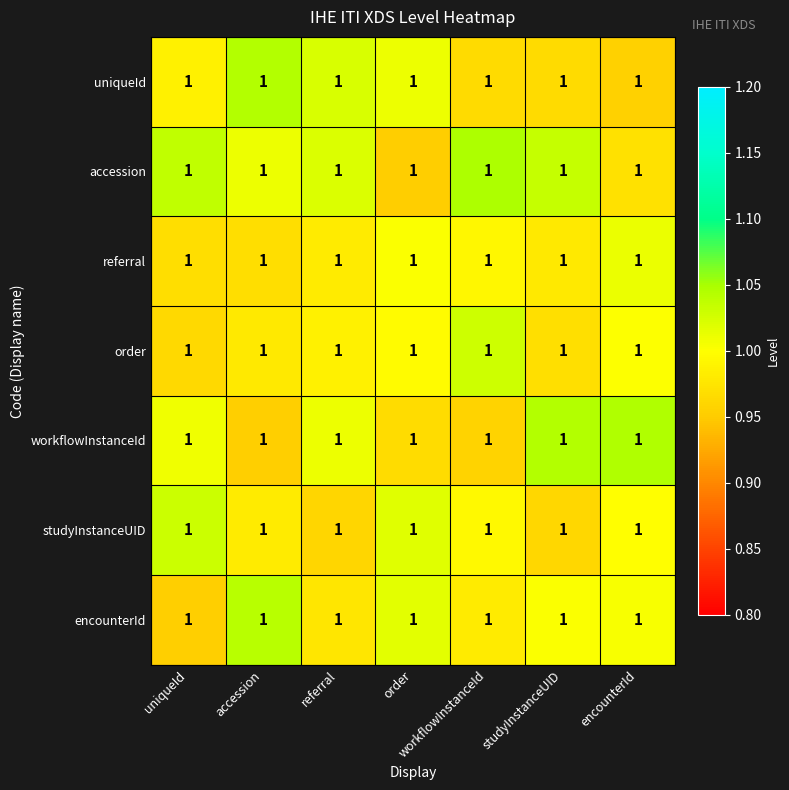

List the series in order of their peak value, highest first.

accession, workflowInstanceId, uniqueId, encounterId, studyInstanceUID, order, referral